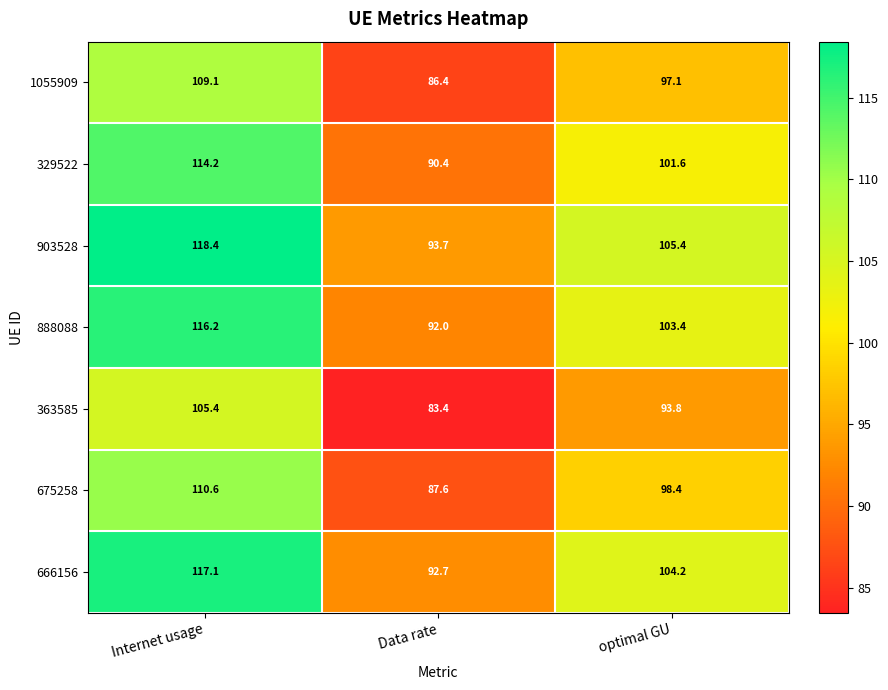

What is the difference between the 675258 values at optimal GU and Internet usage?

12.2